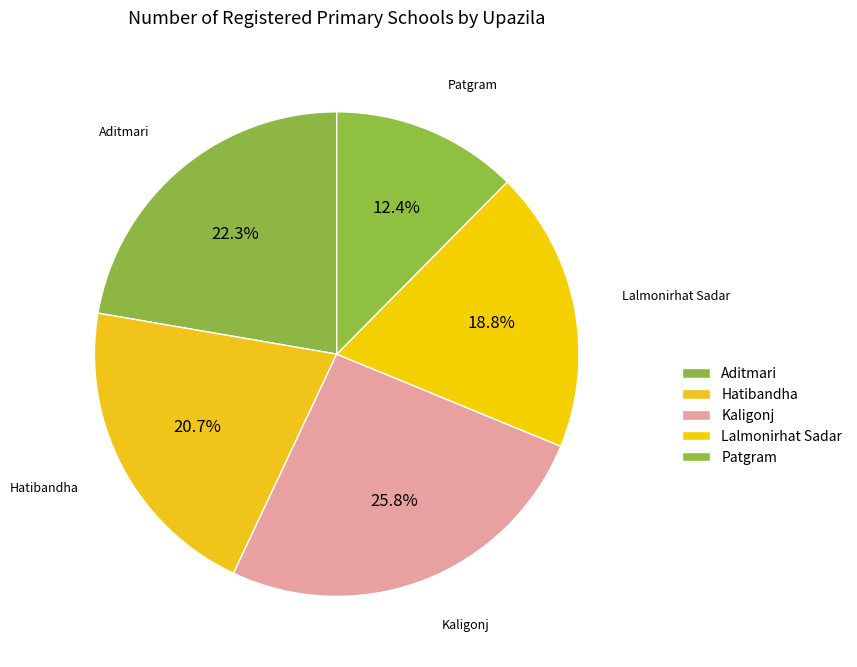

Rank the categories by value from lowest to highest.

Patgram, Lalmonirhat Sadar, Hatibandha, Aditmari, Kaligonj